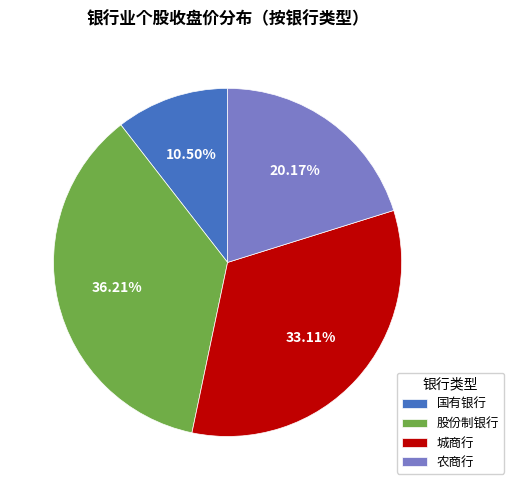

Does 股份制银行 account for over 50% of the chart?

No